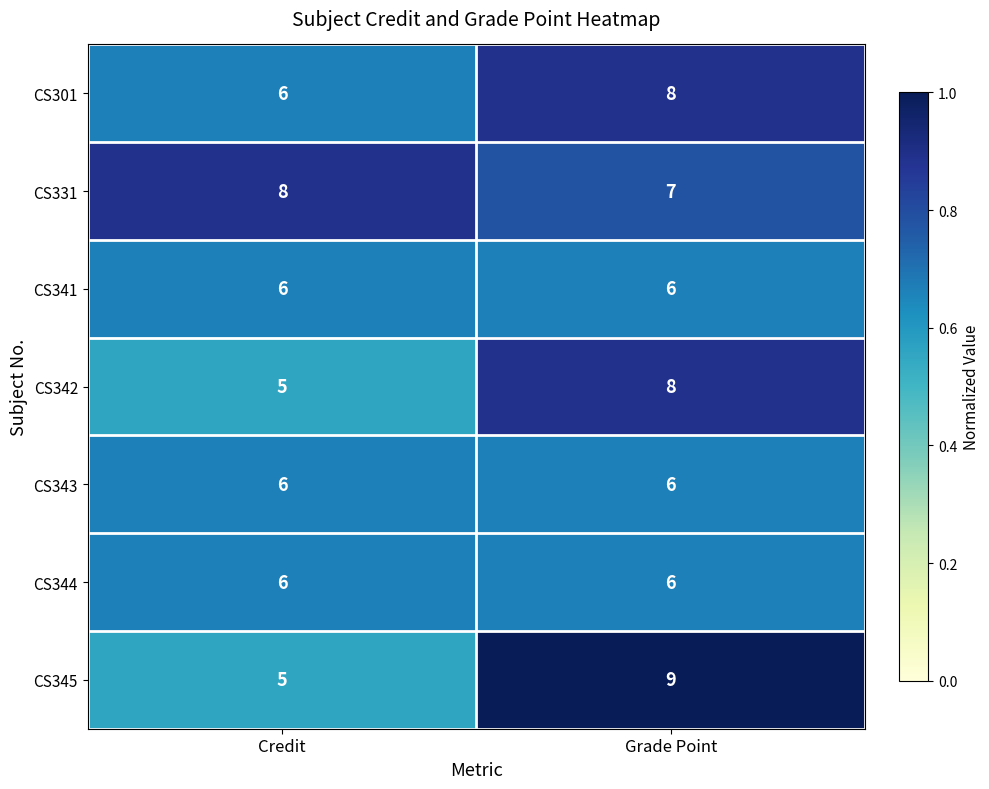

What is the smallest value displayed?

5